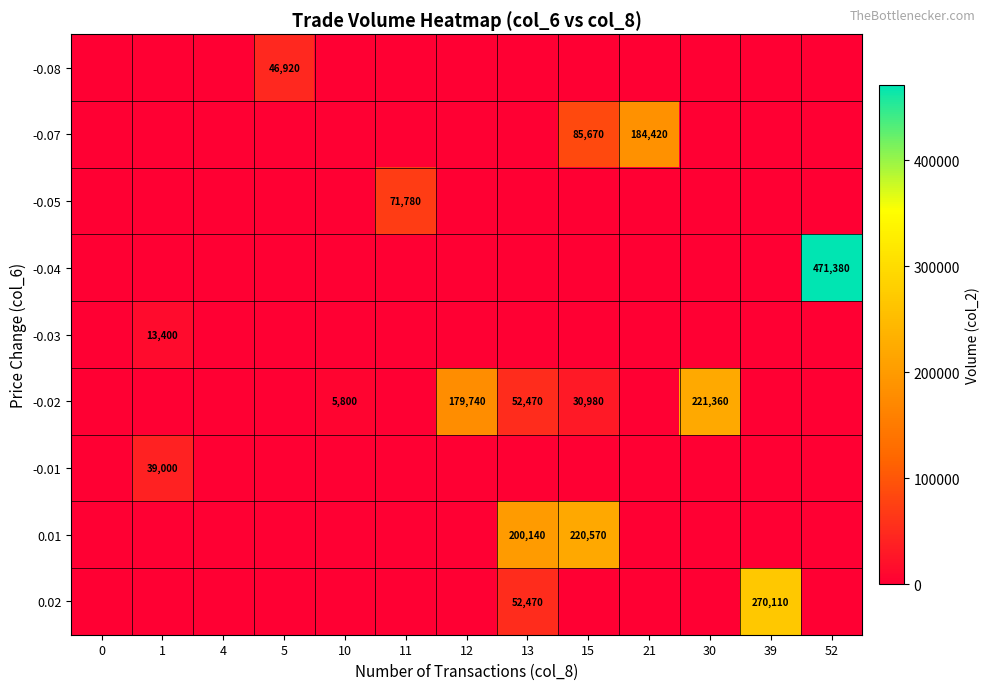

What is the difference between the highest and lowest values at 52?

471380